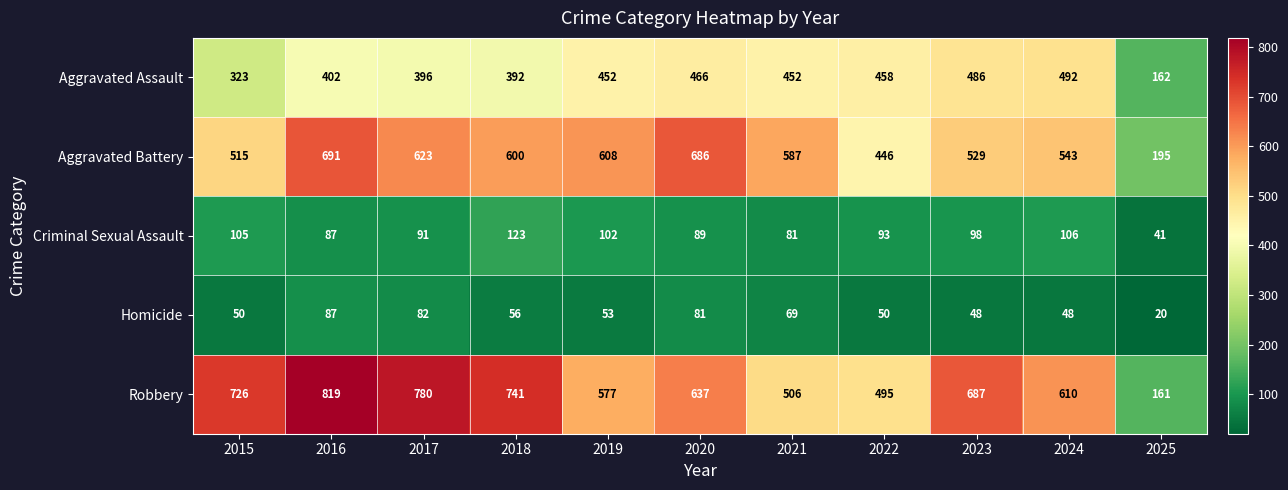

What is the difference between the Aggravated Battery values at 2017 and 2019?

15